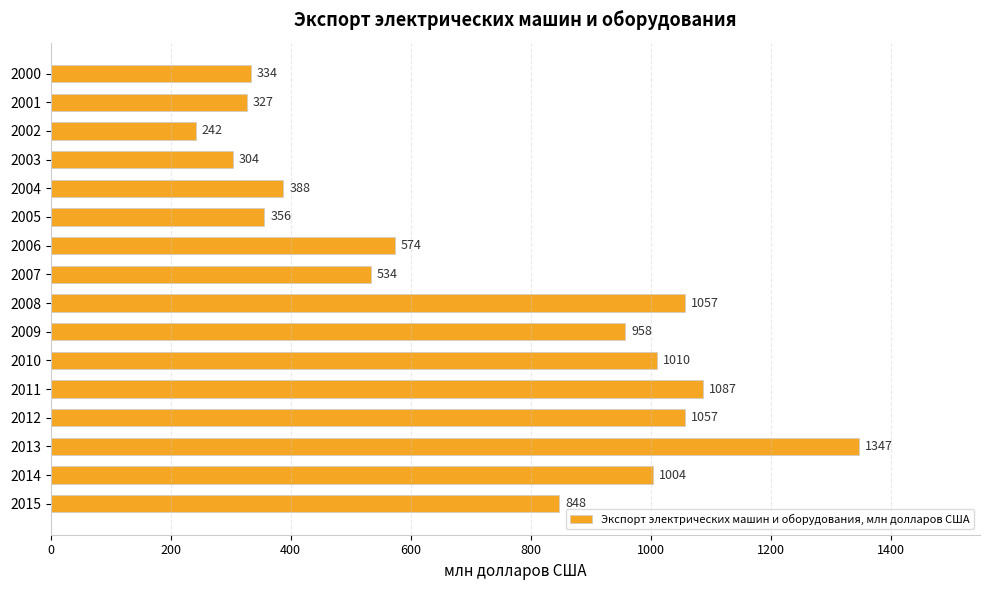

Reading top to bottom, list all the values displayed in this chart.

334	327	242	304	388	356	574	534	1057	958	1010	1087	1057	1347	1004	848